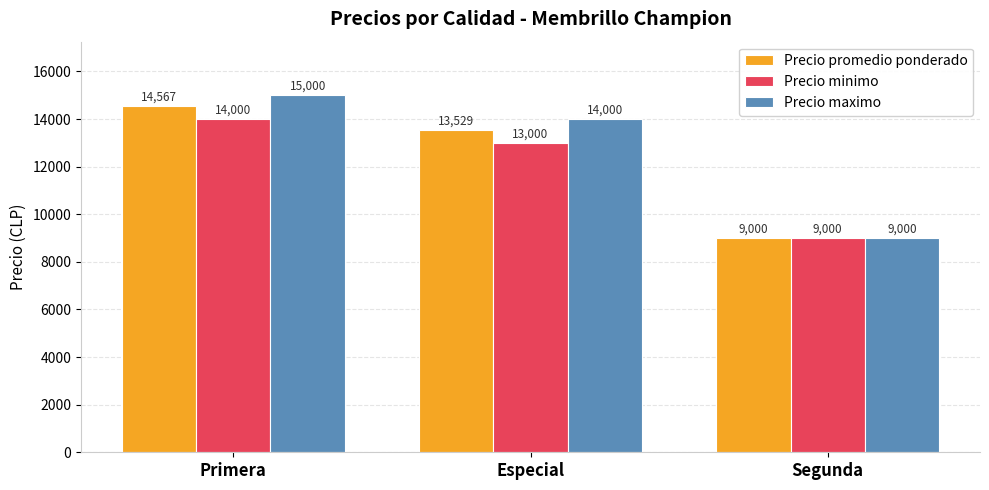

List the series in order of their peak value, lowest first.

Precio minimo, Precio promedio ponderado, Precio maximo